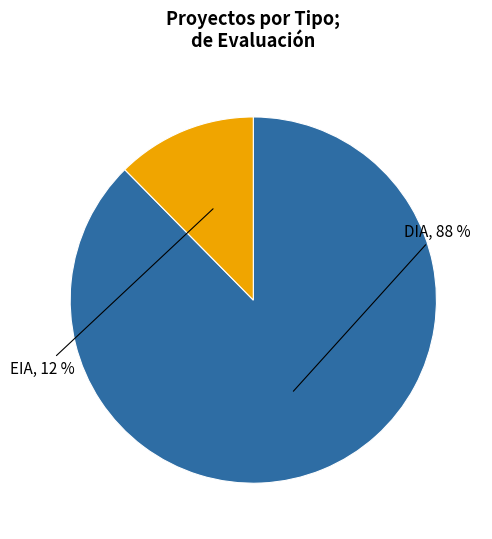

Is there a majority slice in this chart?

Yes